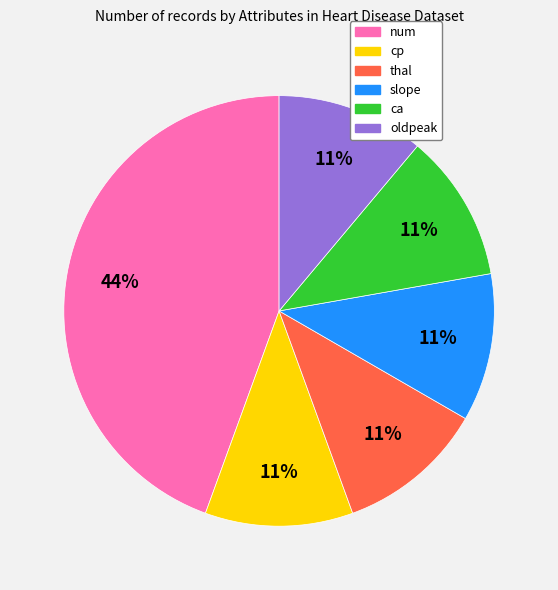

Is there any slice that represents more than half of the pie?

No